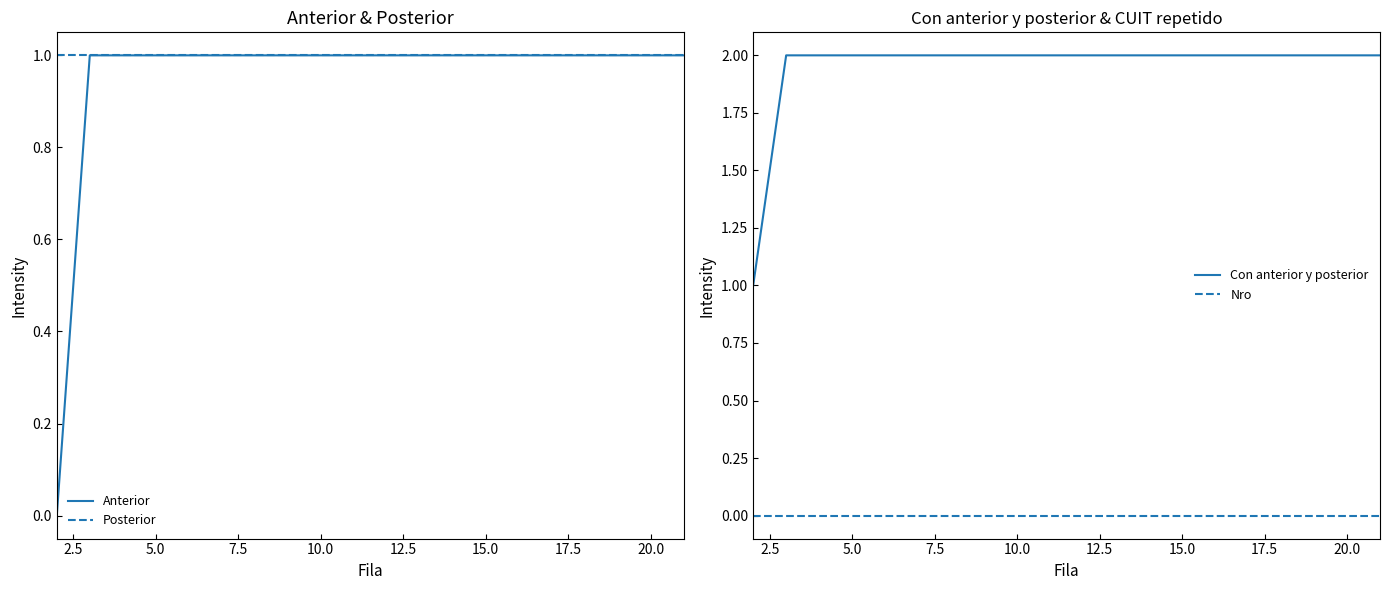

What is the maximum value shown in the chart?

2